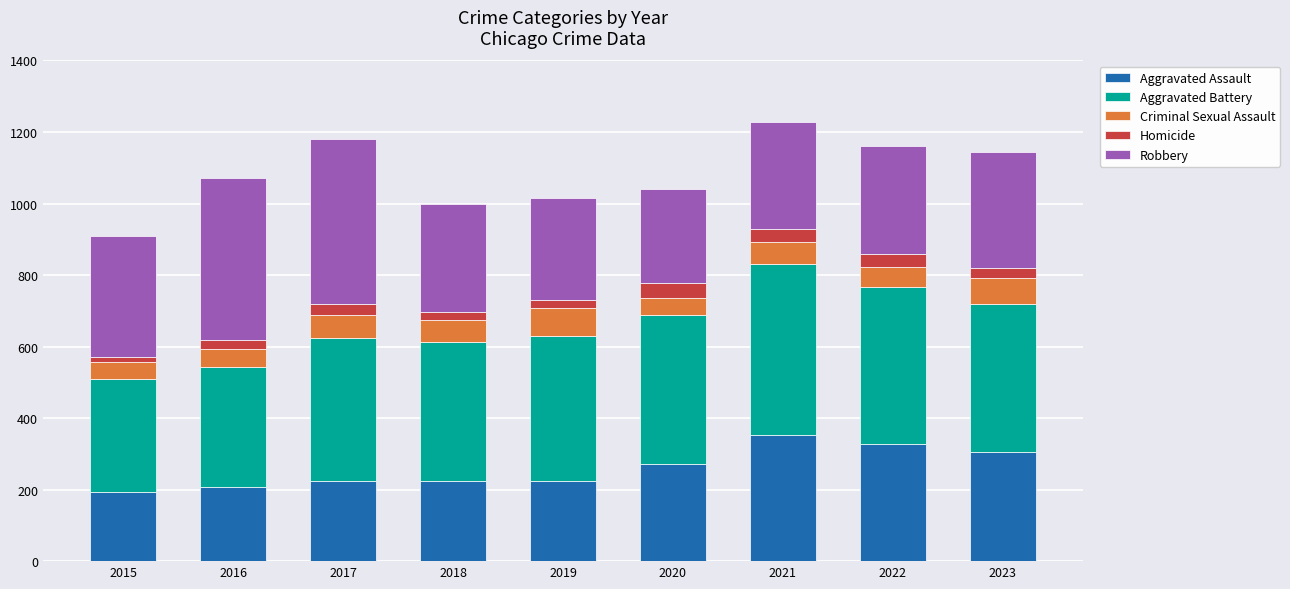

Are the bars horizontal?

No